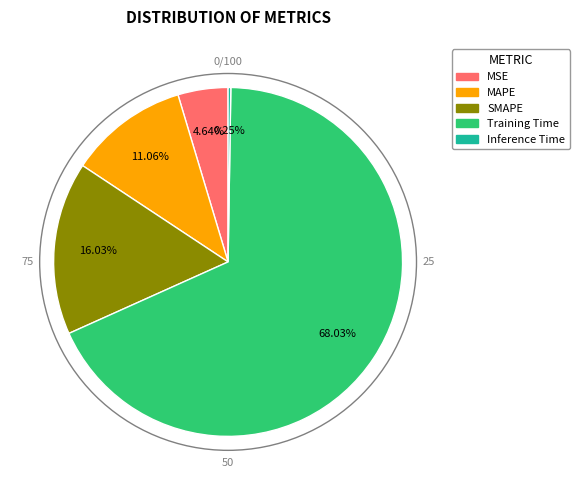

To the nearest percent, what is the difference between the Training Time and SMAPE slice percentages?

52%